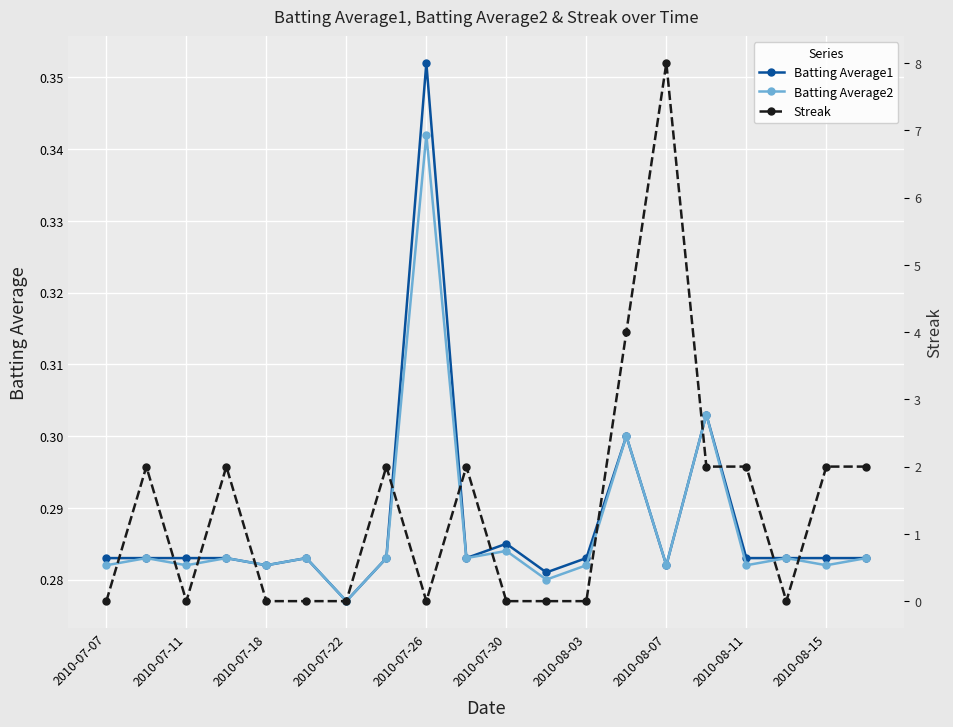

The value of Batting Average1 at 2010-08-11 is 0.2. True or false?

False